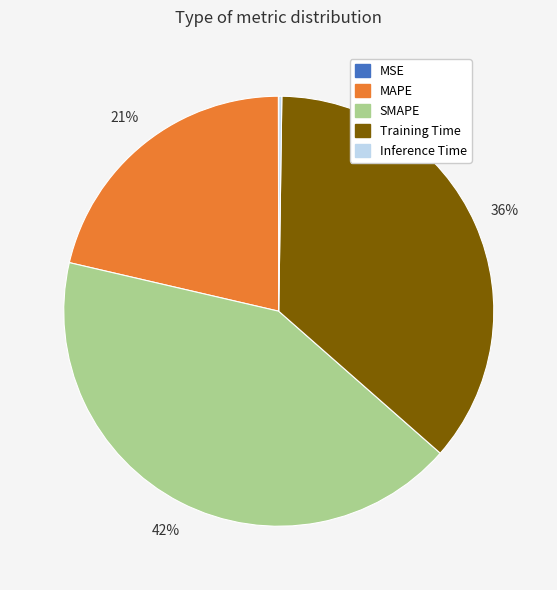

To the nearest percent, what portion does Training Time represent?

36%